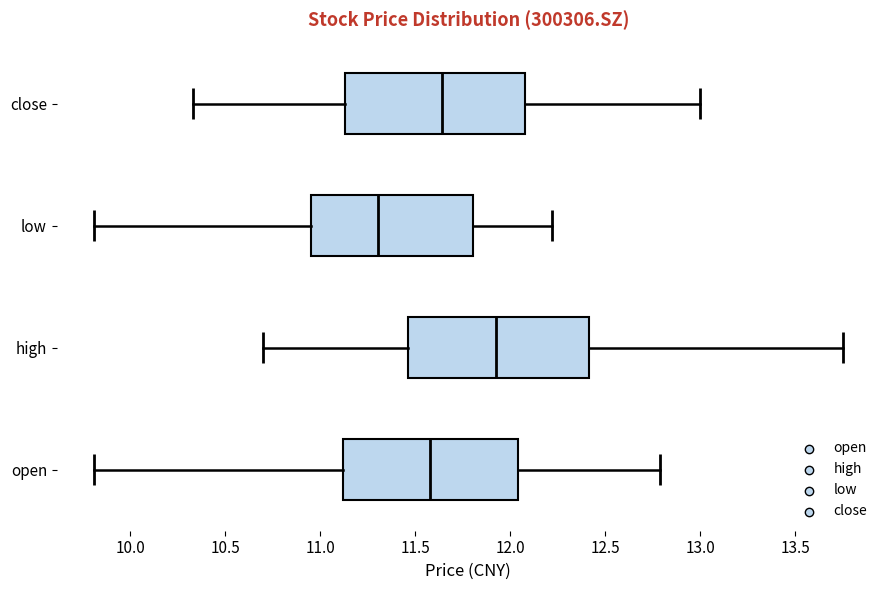

Which box's median line is the furthest to the left?

low